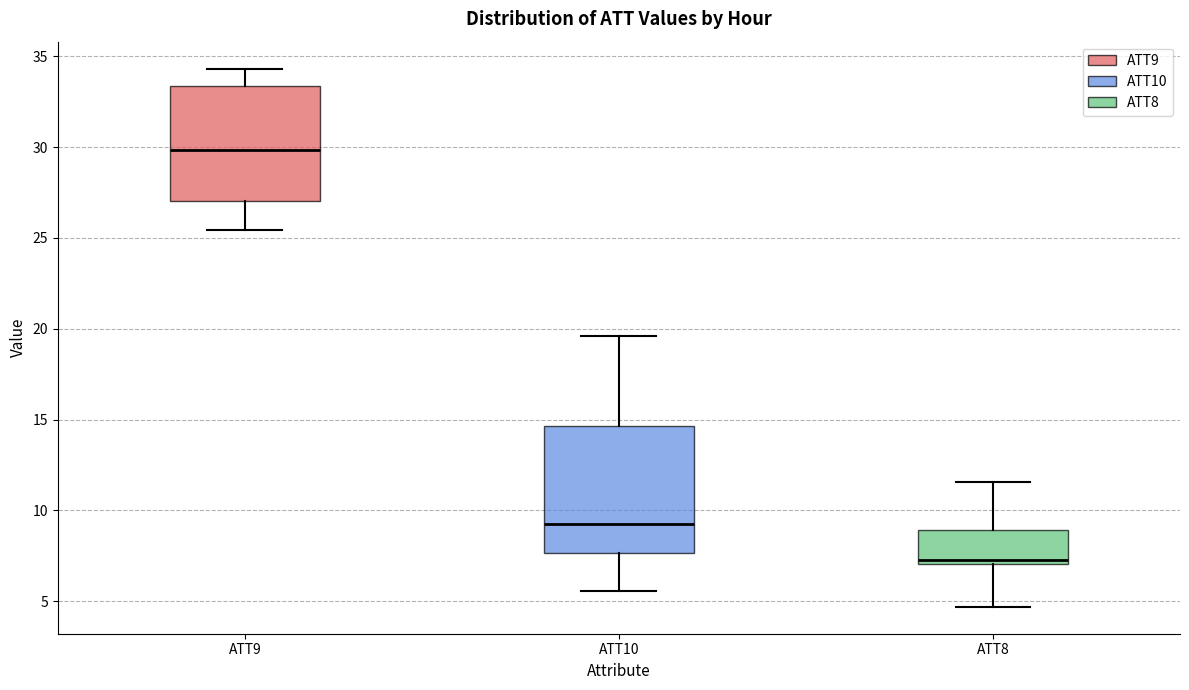

Reading left to right, read every box against the y-axis: the position of its median line, the range the box covers, and the ends of its whiskers. The values are not printed on the chart, so give them approximately, as read against the axis.

ATT9: median 30.0, box 27.0 to 33.5, whiskers 25.5 to 34.5
ATT10: median 9.0, box 7.5 to 14.5, whiskers 5.5 to 19.5
ATT8: median 7.5, box 7.0 to 9.0, whiskers 4.5 to 11.5